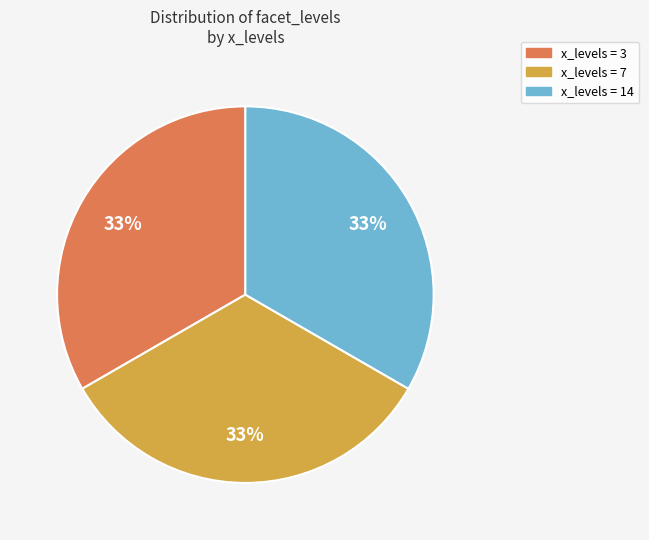

How many segments does this pie chart have?

3